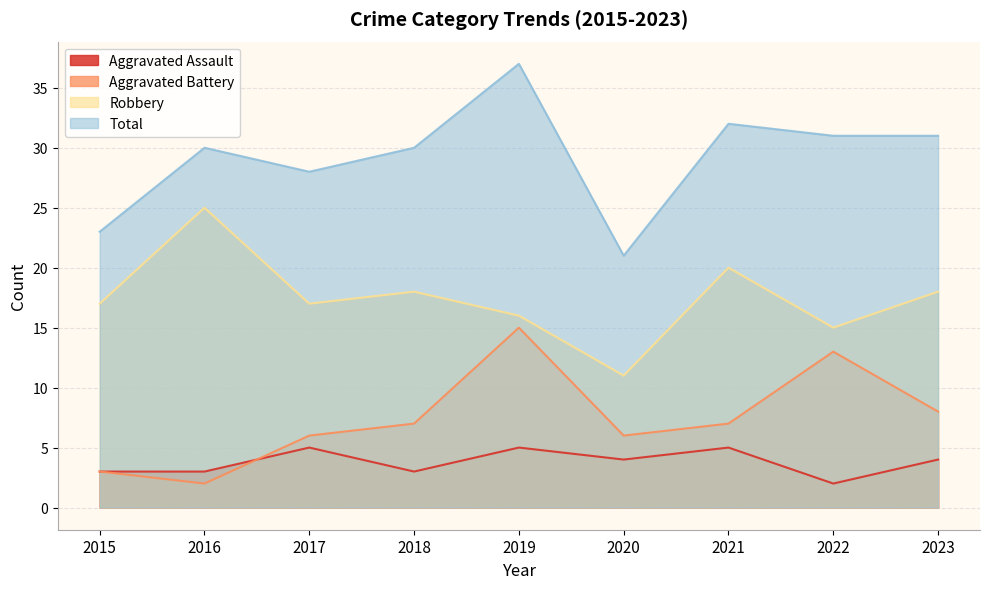

How many lines are shown in the chart?

4